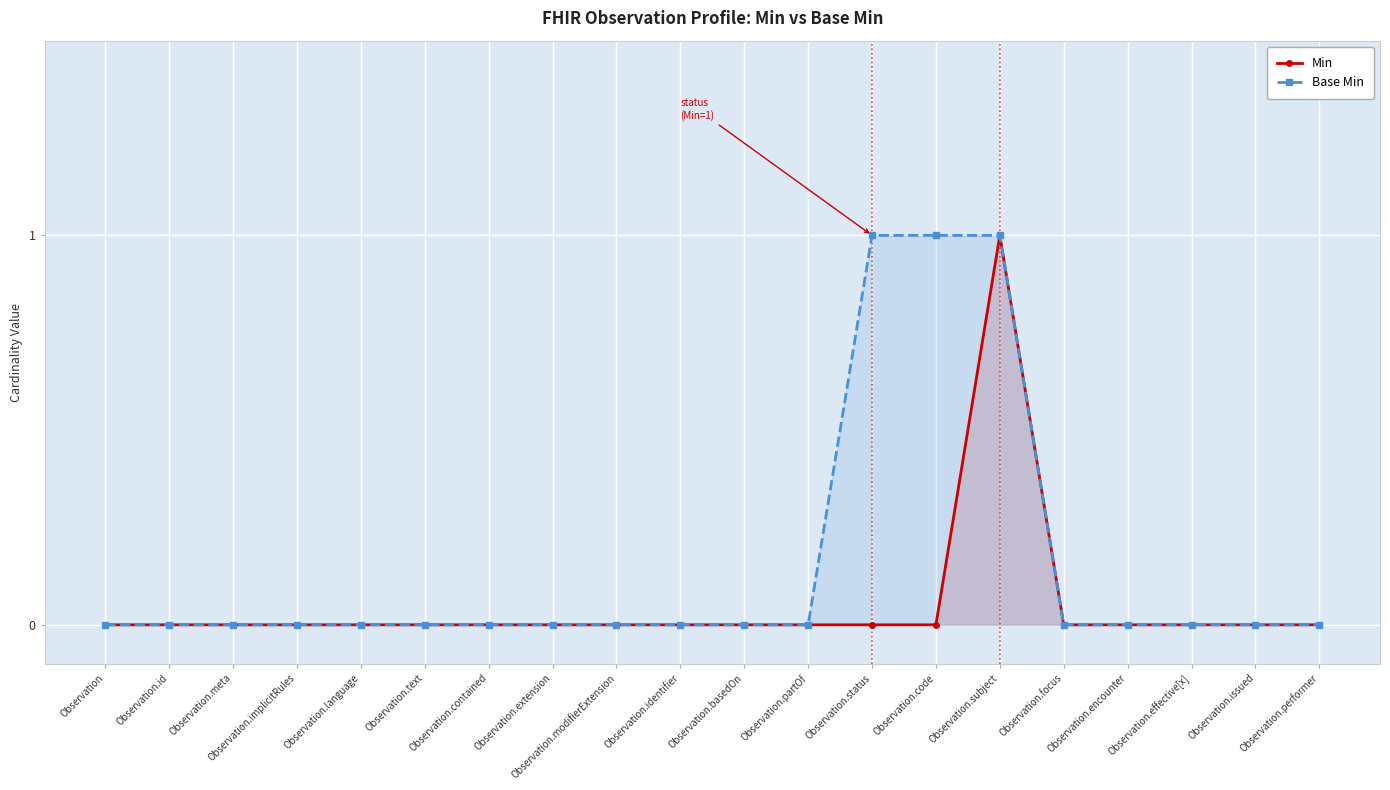

How many distinct data groups are displayed?

2